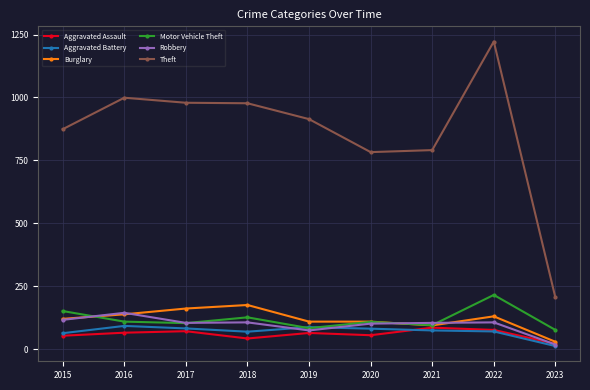

True or false: Burglary has a value of 162 at 2017.

True